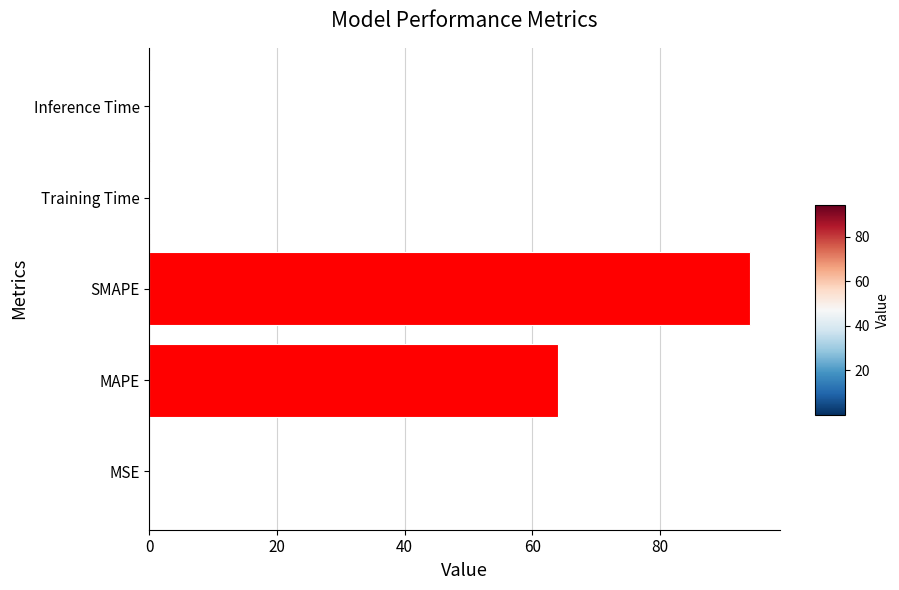

What is the maximum value shown in the chart?

94.1